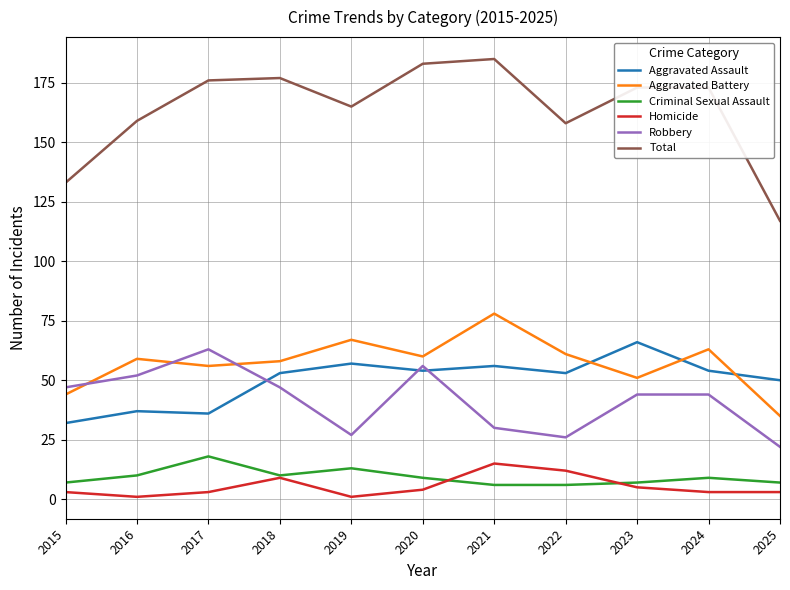

Rank the series by their maximum value, from highest to lowest.

Total, Aggravated Battery, Aggravated Assault, Robbery, Criminal Sexual Assault, Homicide